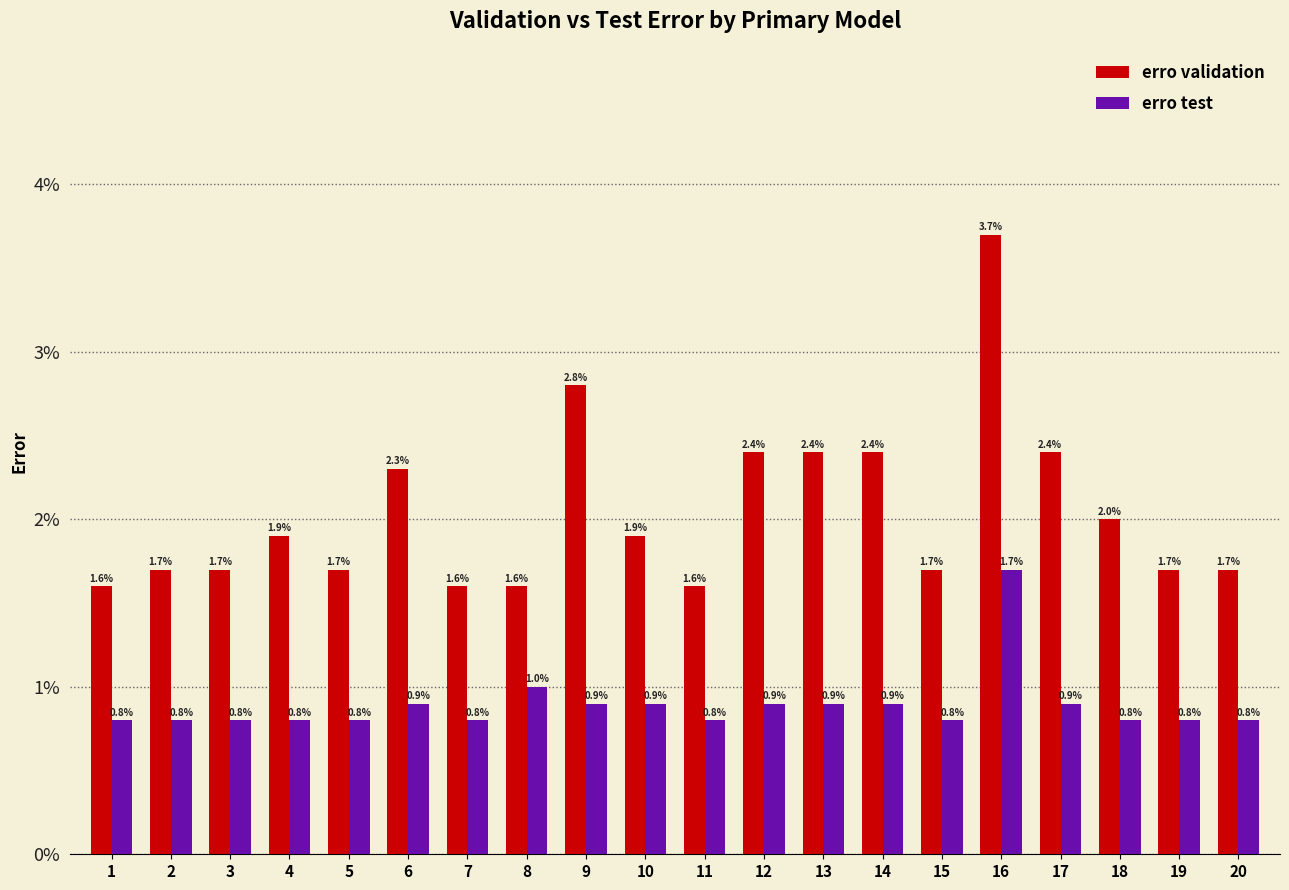

What are all the series names shown in the legend?

erro validation, erro test